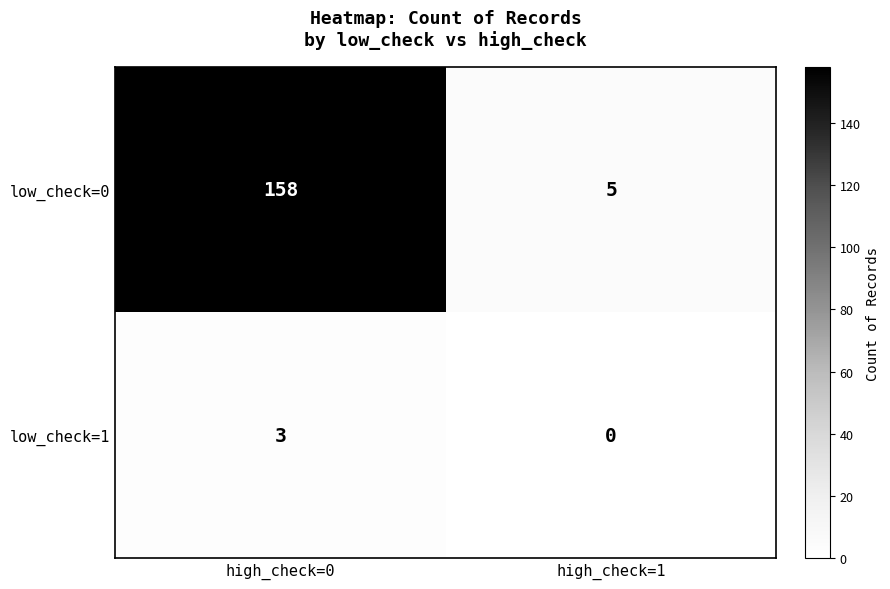

Is it true that low_check=0 equals 73 at high_check=0?

False